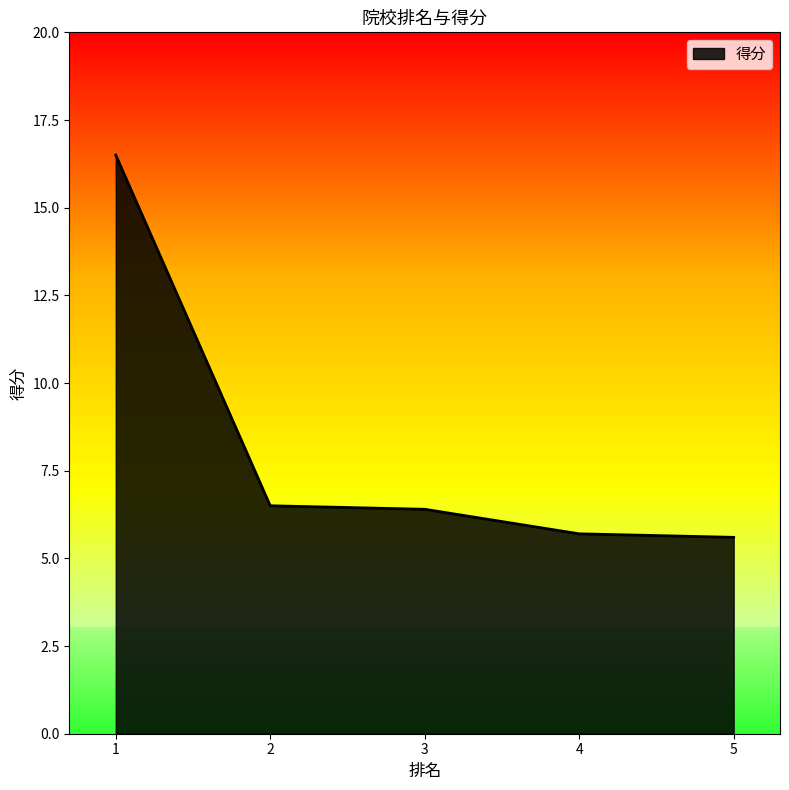

What is the difference between the values at 1 and 5?

10.9